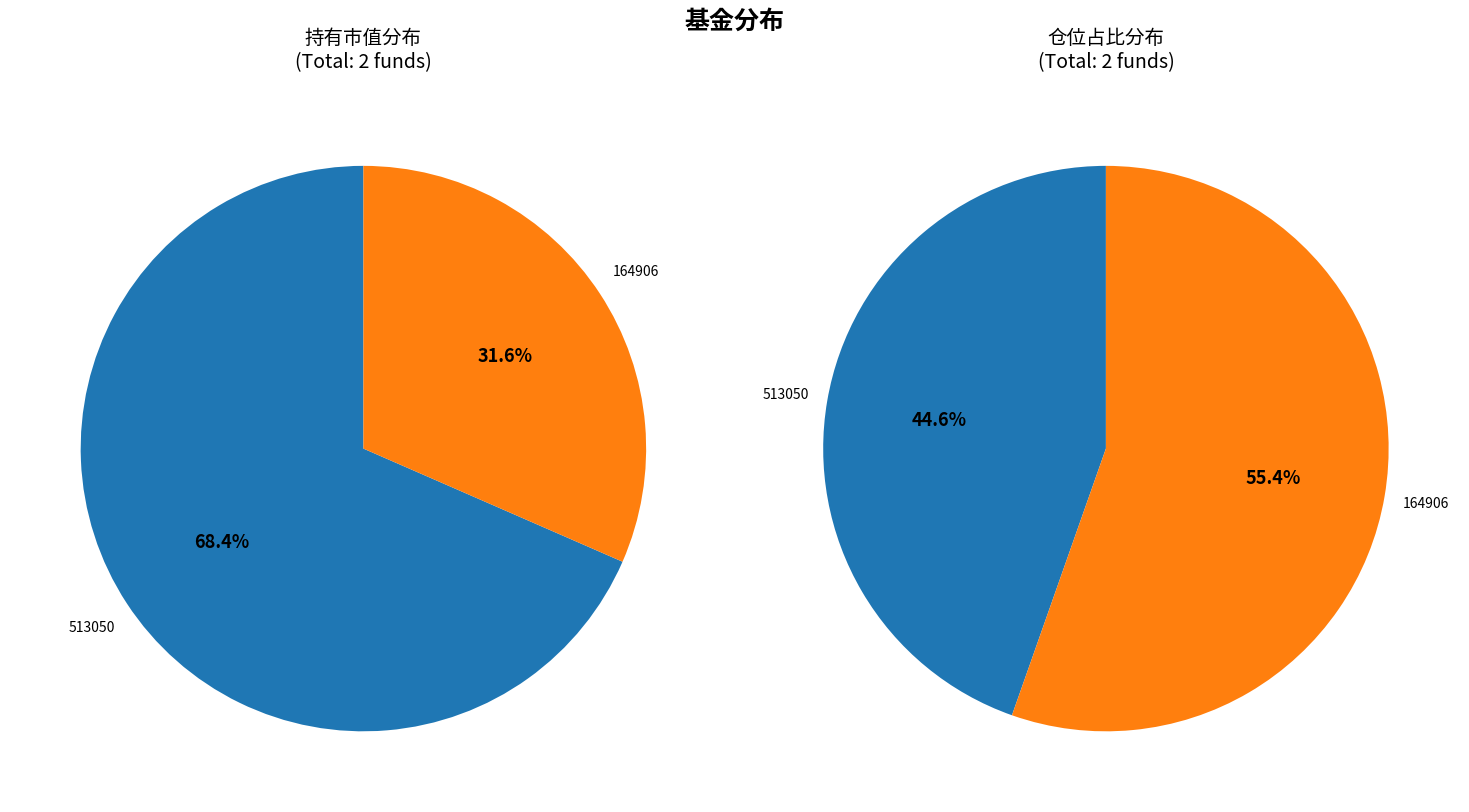

How many slices are in this pie chart?

2